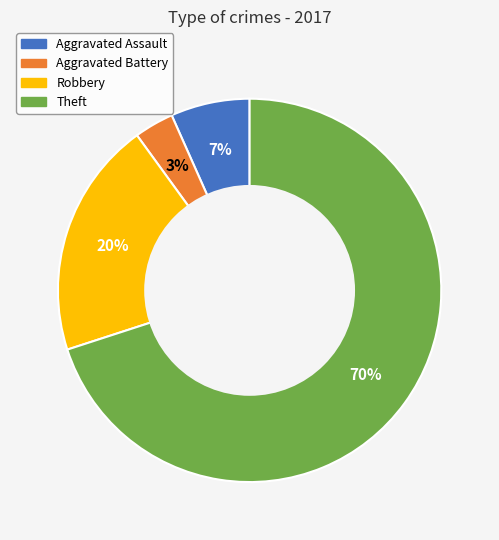

Count the number of slices in the pie.

4